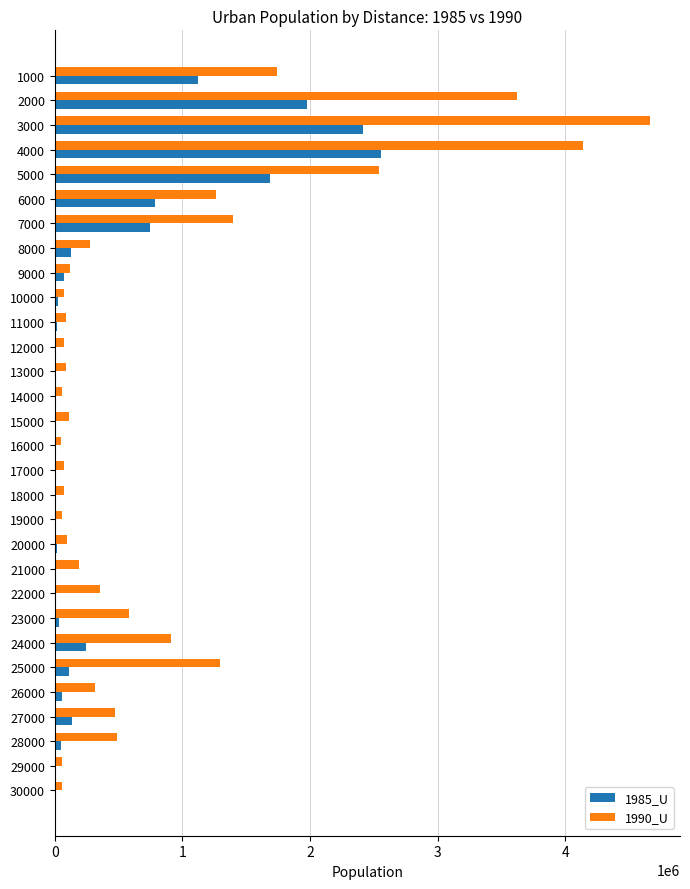

The value of 1985_U at 5000 is 1684254. True or false?

True